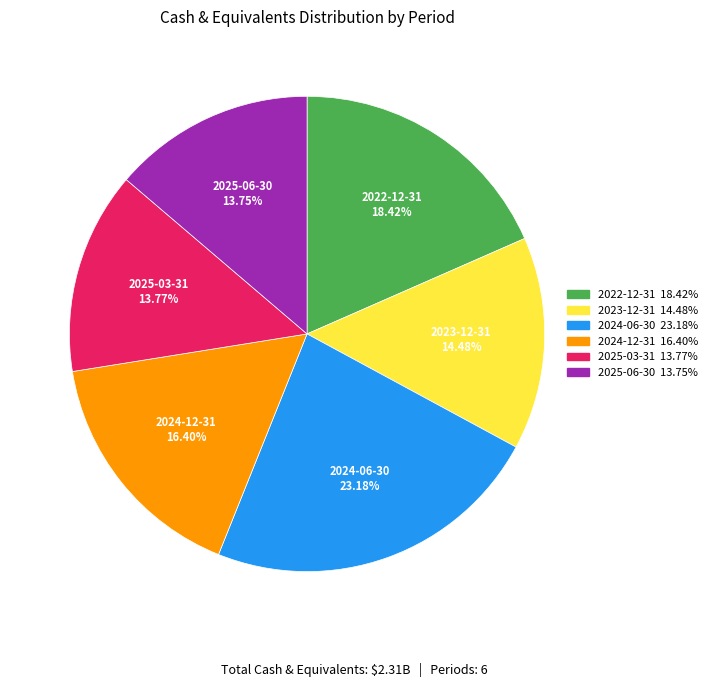

What is the ratio of the value at 2023-12-31 to the value at 2024-06-30?

0.6